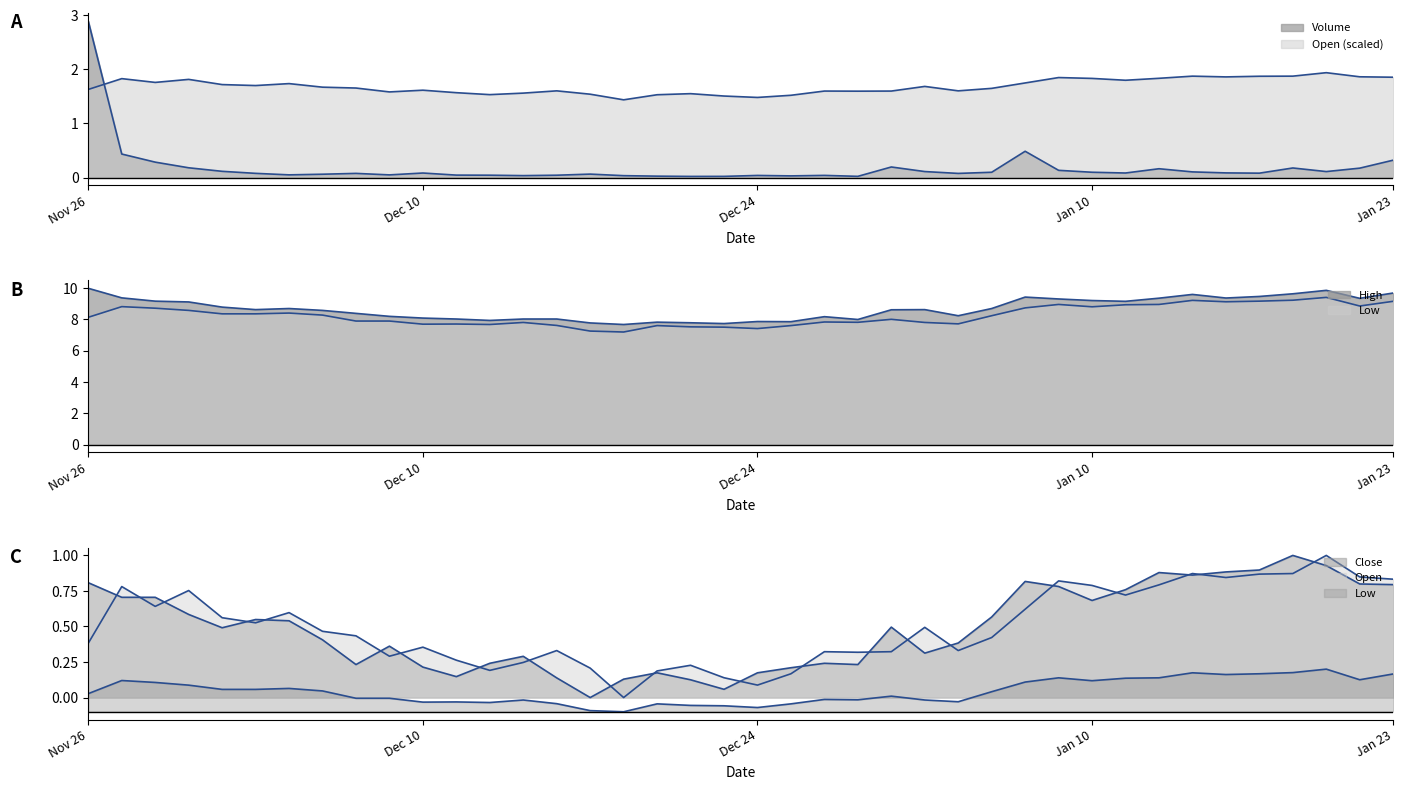

What is the label of the 30th point from the left?

2019-01-09